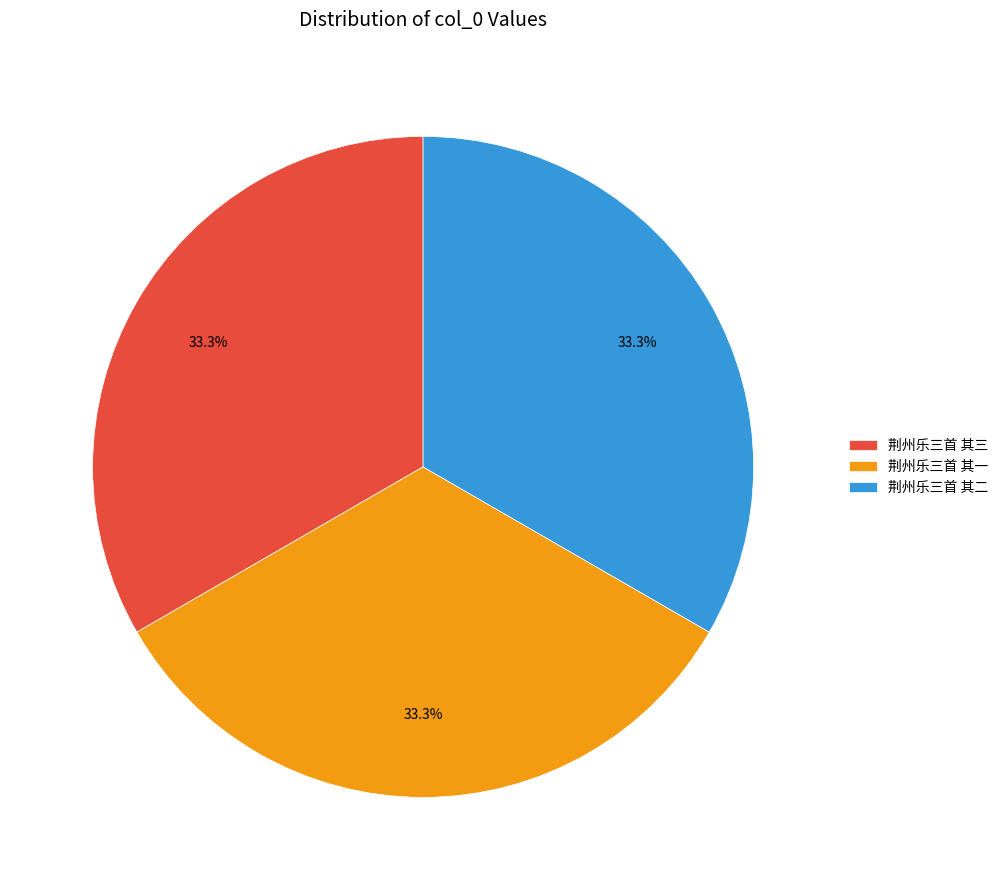

Combined, do 荆州乐三首 其二 and 荆州乐三首 其三 account for over 50%?

Yes